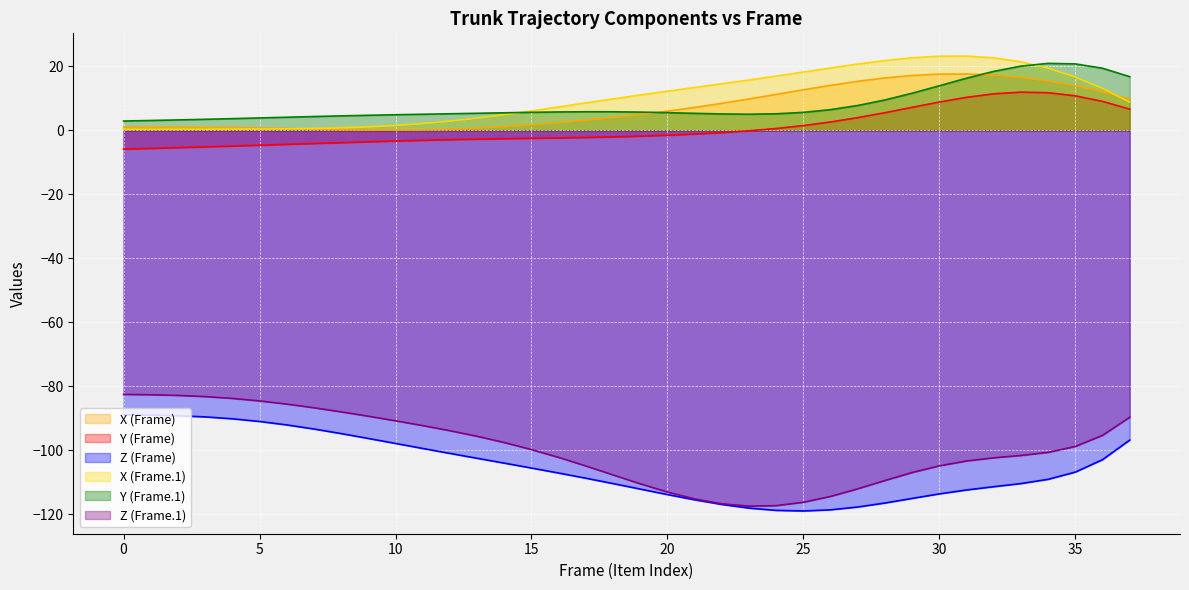

Rank the series at 24 from lowest to highest value.

Z (Frame), Z (Frame.1), Y (Frame), Y (Frame.1), X (Frame), X (Frame.1)